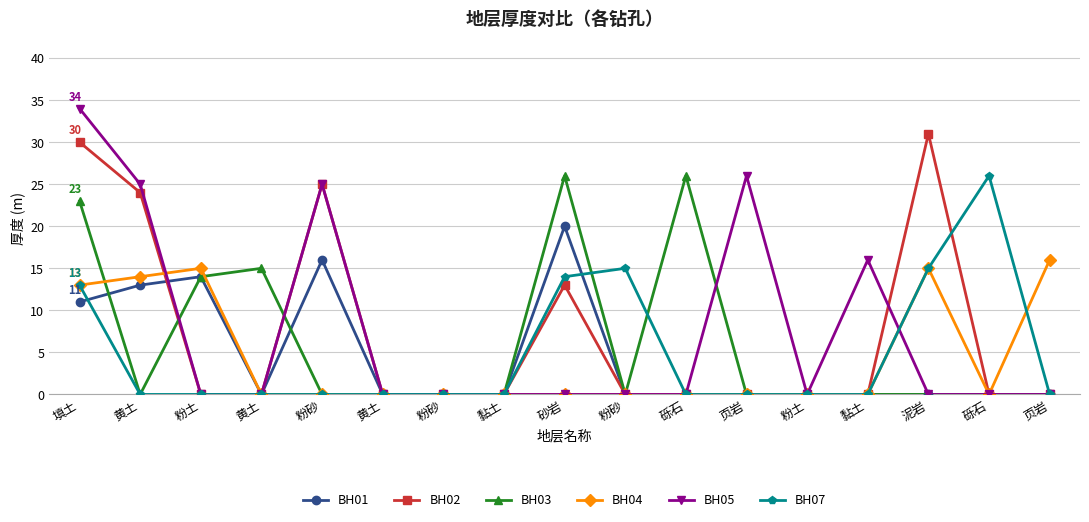

Which series has the largest total across all categories?

BH05